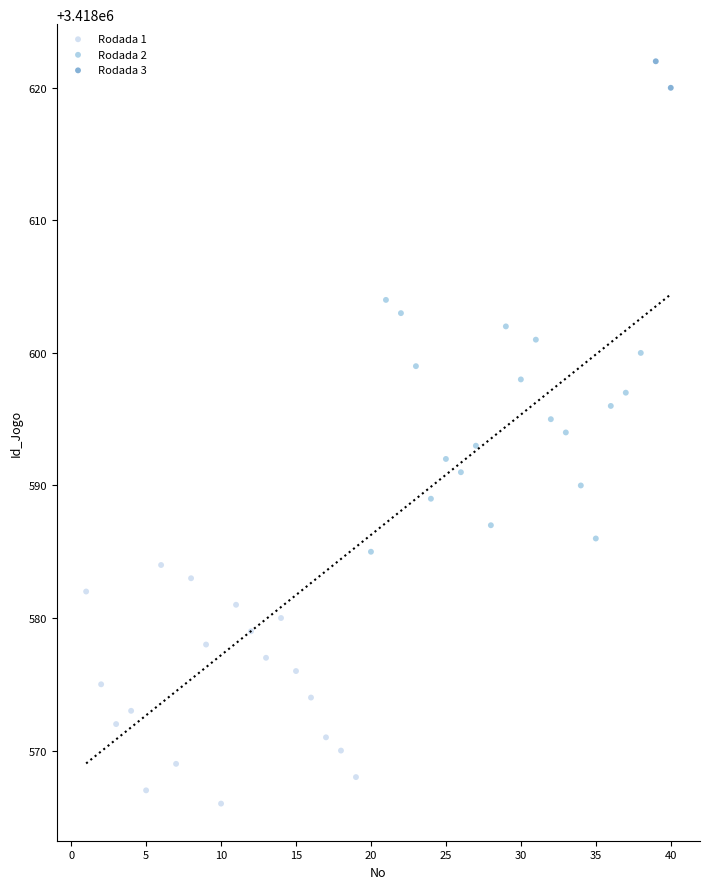

Which series reaches the maximum Y coordinate?

Rodada 3